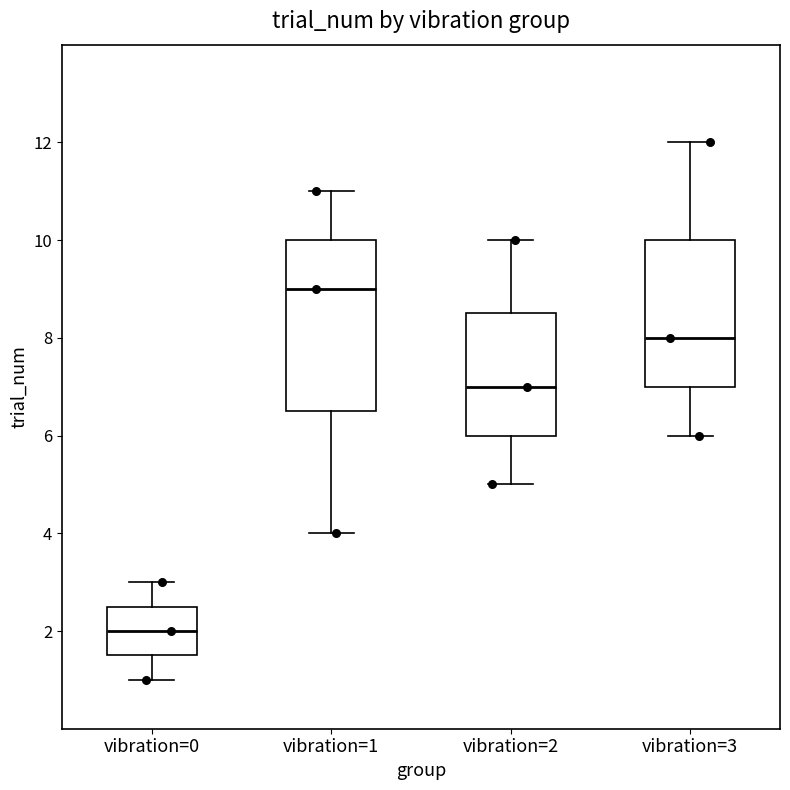

Reading left to right, transcribe this box plot: for each box, give where its median line is, the range the box spans, and where its two whiskers end, as read against the y-axis. The values are not printed on the chart, so give them approximately, as read against the axis.

vibration=0: median 2.0, box 1.6 to 2.6, whiskers 1.0 to 3.0
vibration=1: median 9.0, box 6.6 to 10.0, whiskers 4.0 to 11.0
vibration=2: median 7.0, box 6.0 to 8.6, whiskers 5.0 to 10.0
vibration=3: median 8.0, box 7.0 to 10.0, whiskers 6.0 to 12.0